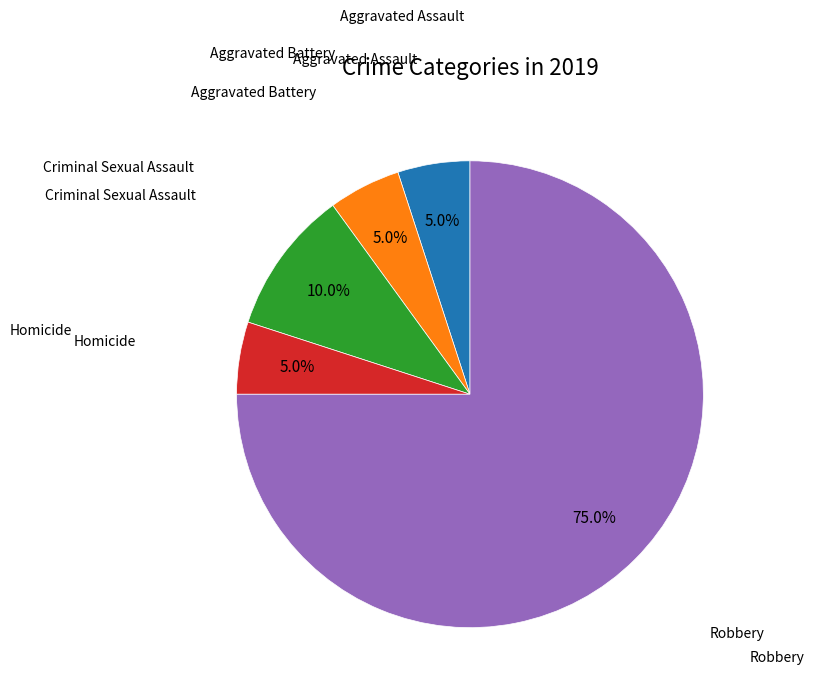

Is there a majority slice in this chart?

Yes